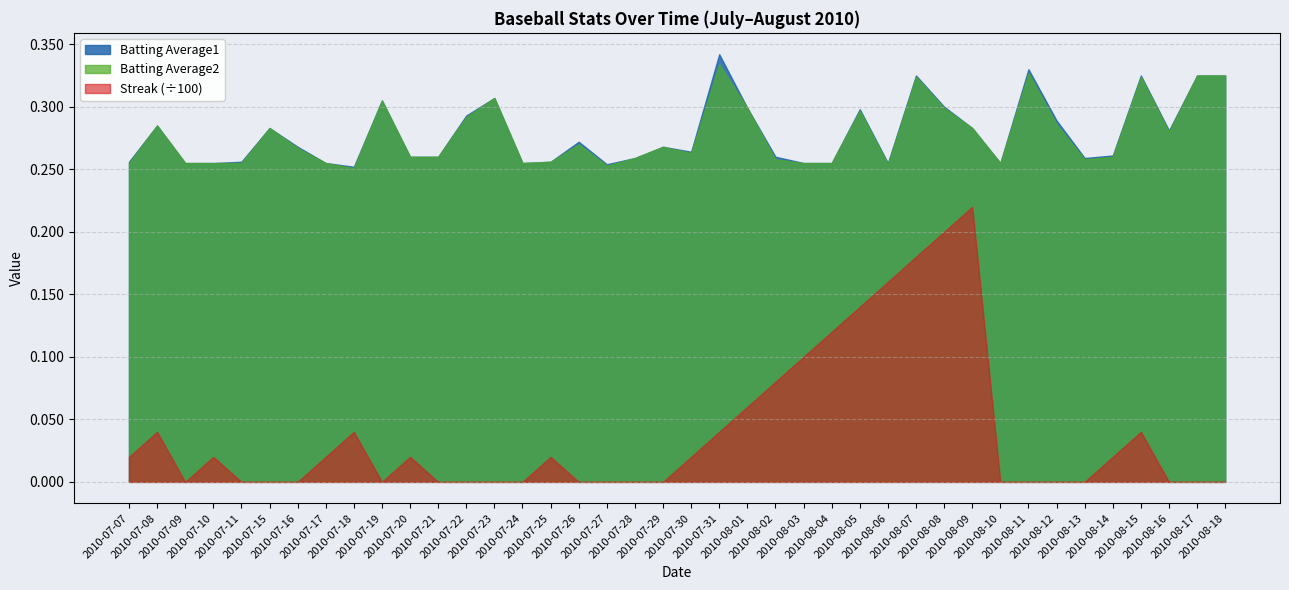

Is it true that Streak equals 0.0 at 2010-07-11?

True